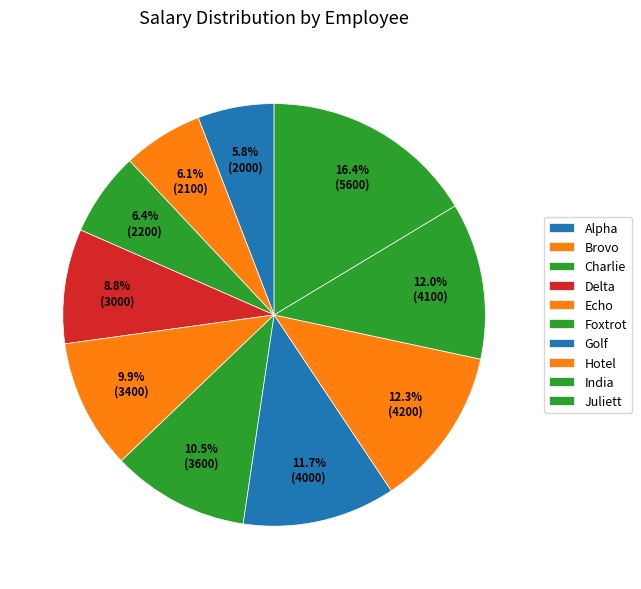

To the nearest percent, what is the difference between the largest and smallest slice percentages?

11%